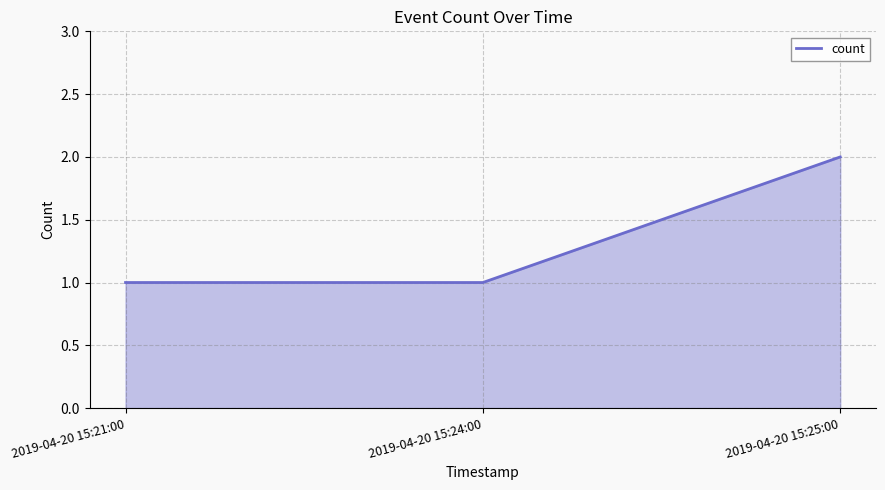

What is the difference between the values at 2019-04-20 15:24:00 and 2019-04-20 15:25:00?

1